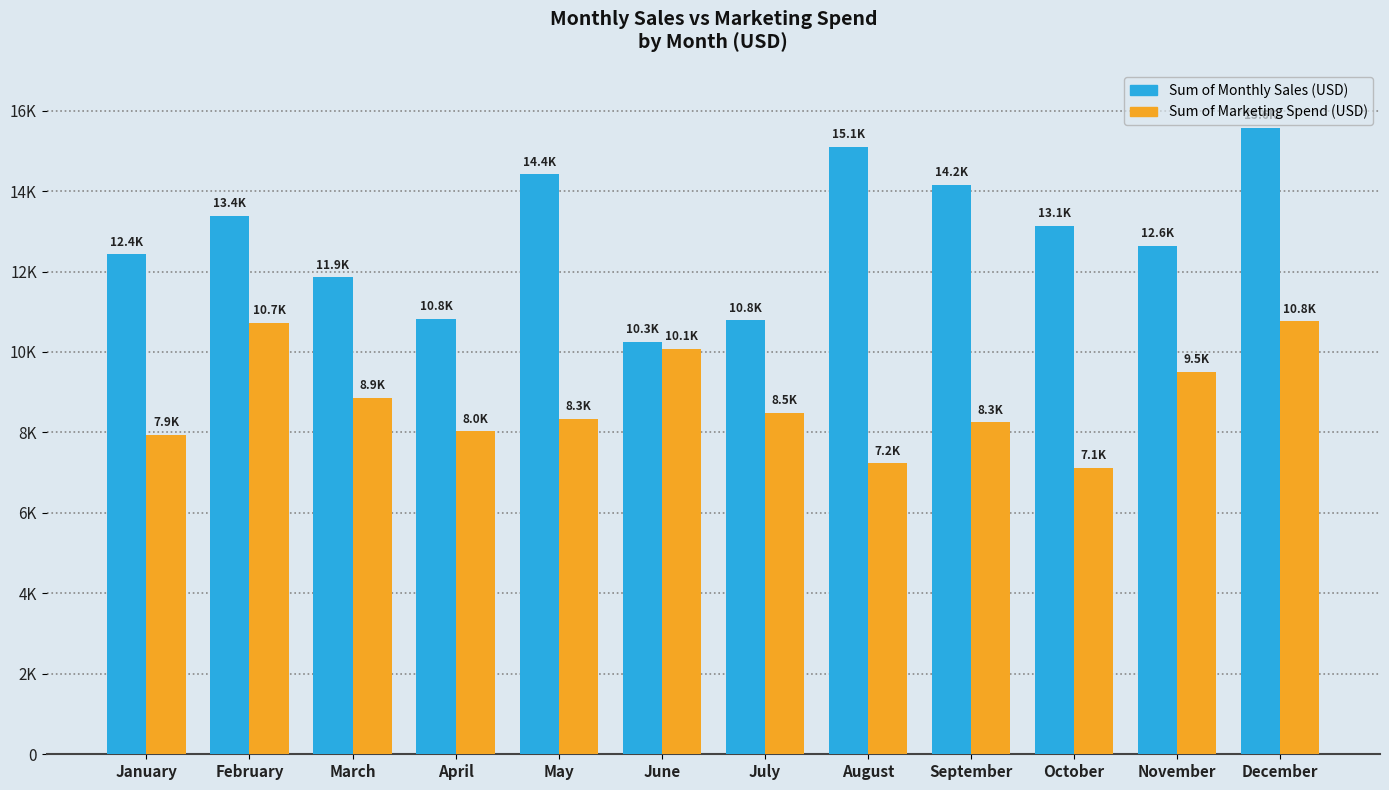

Does the chart contain stacked bars?

No